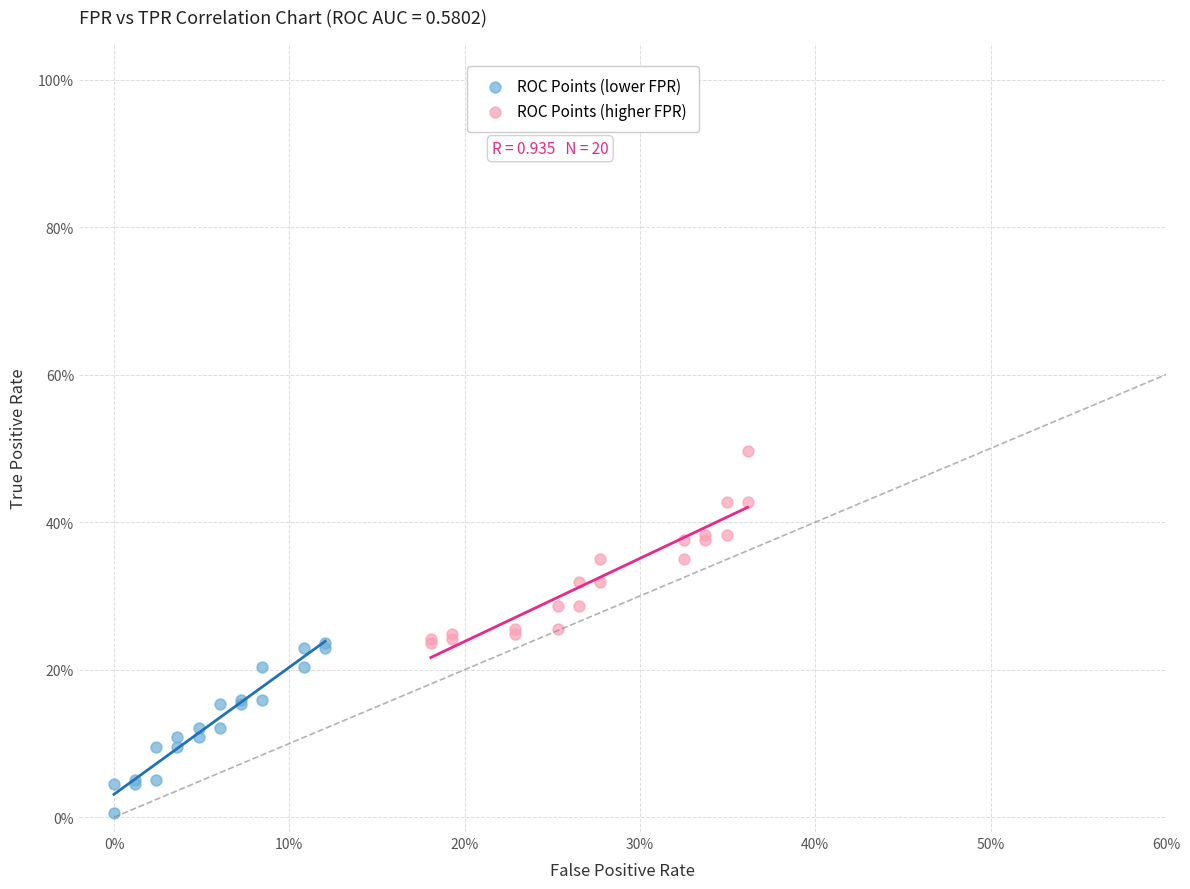

What are all the series names shown in the legend?

ROC Points (lower FPR), ROC Points (higher FPR)